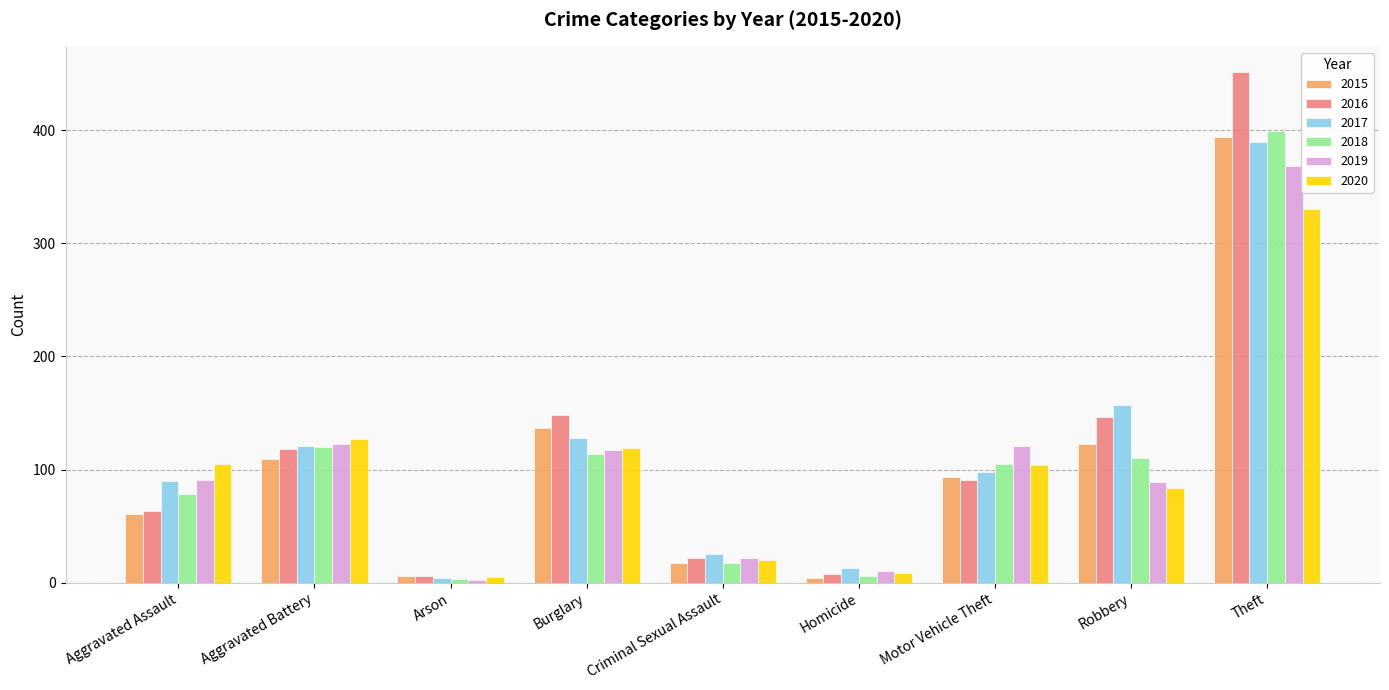

What are all the series names shown in the legend?

2015, 2016, 2017, 2018, 2019, 2020